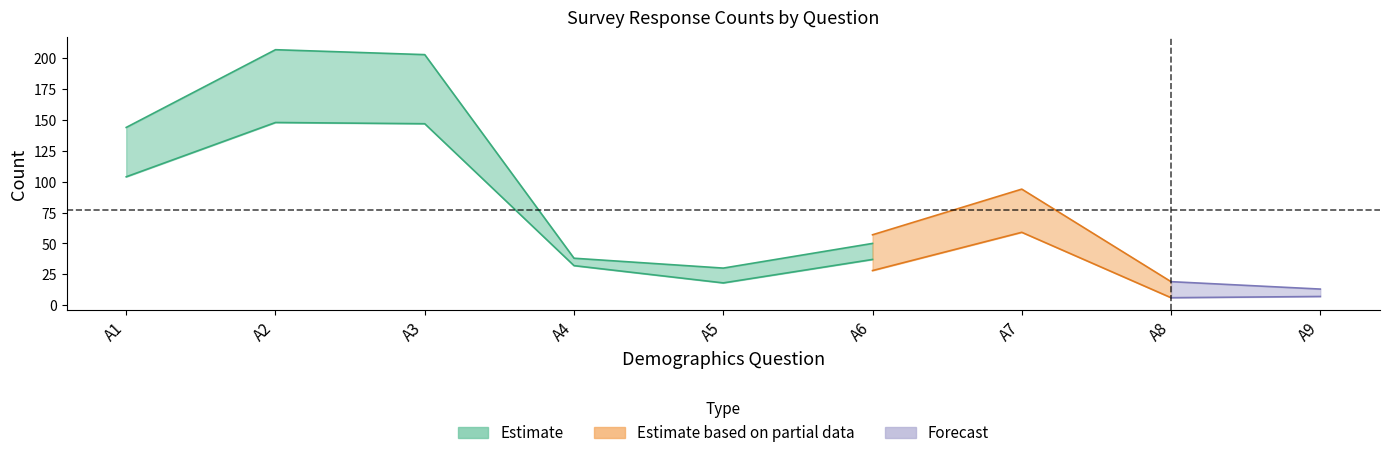

True or false: B12 has a value of 32 at A4.

True